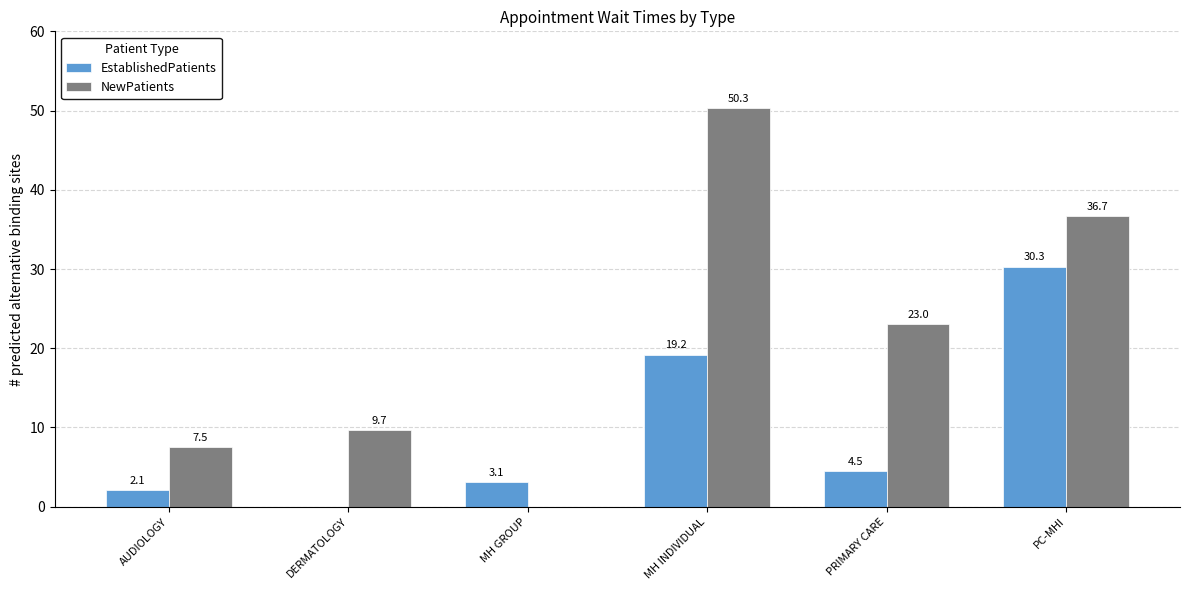

At which category is the sum across all series the highest?

MH INDIVIDUAL